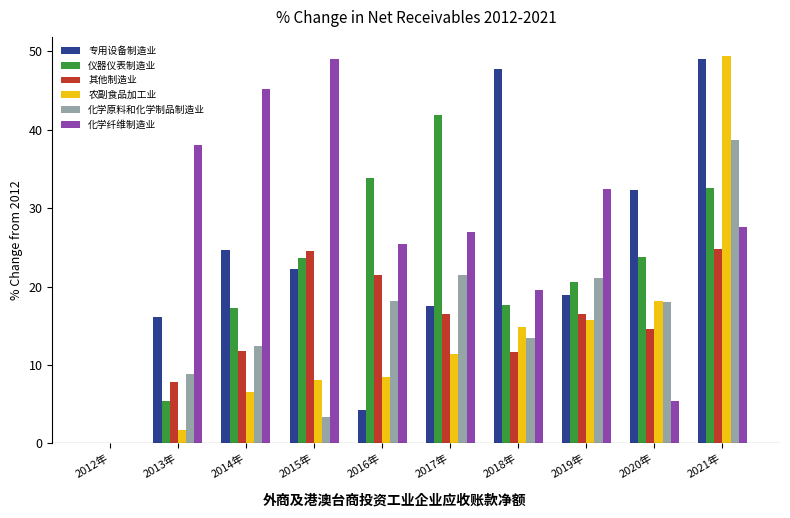

Which series has the largest total across all categories?

化学纤维制造业